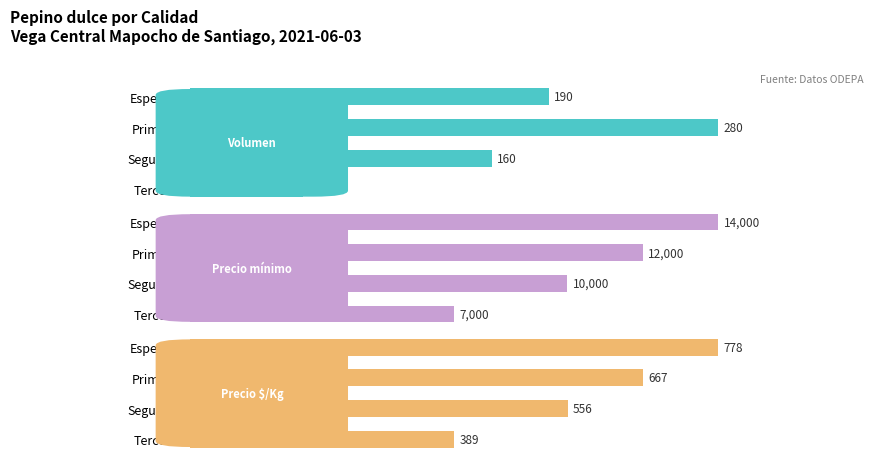

What is the difference between the Precio mínimo values at Especial and Tercera?

7000